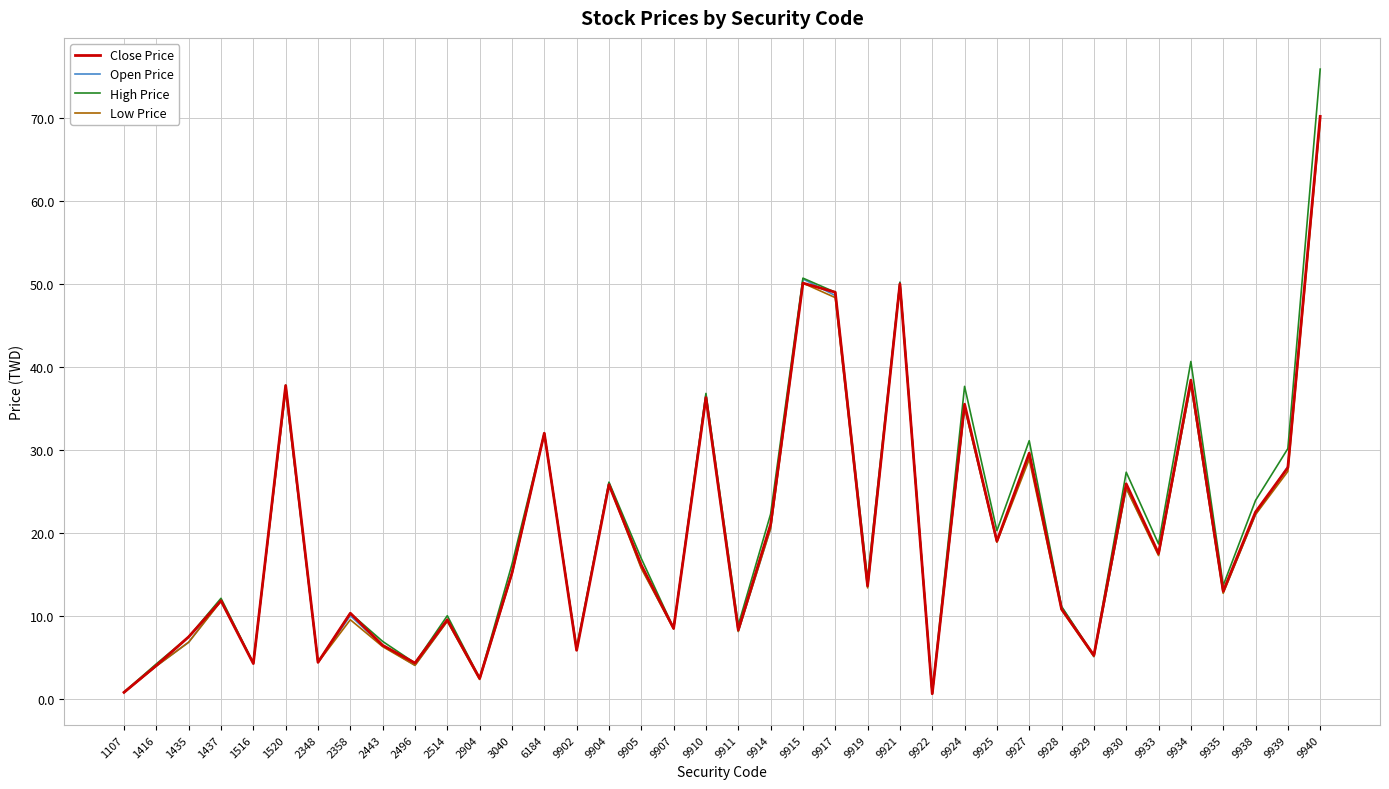

What is the greatest value displayed?

75.9